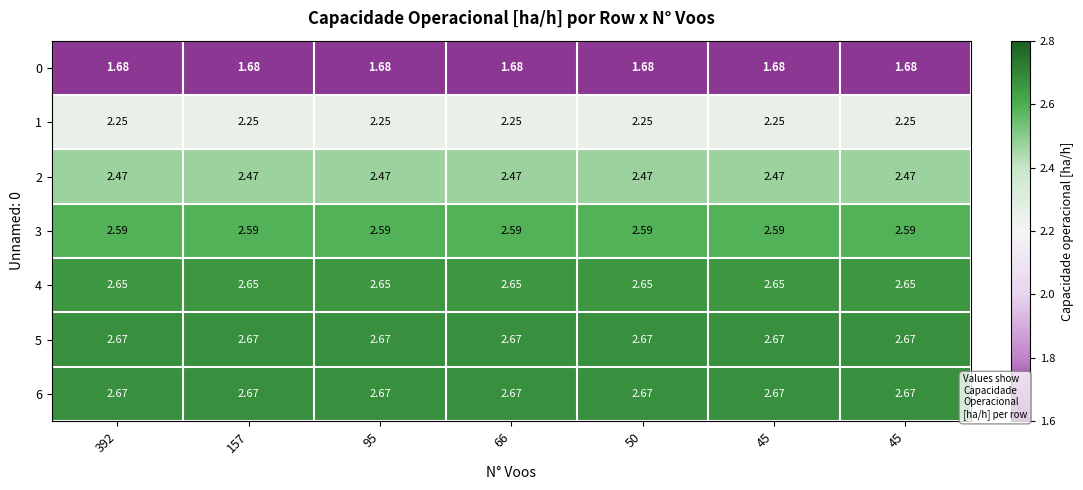

Count the number of categories in the chart.

7